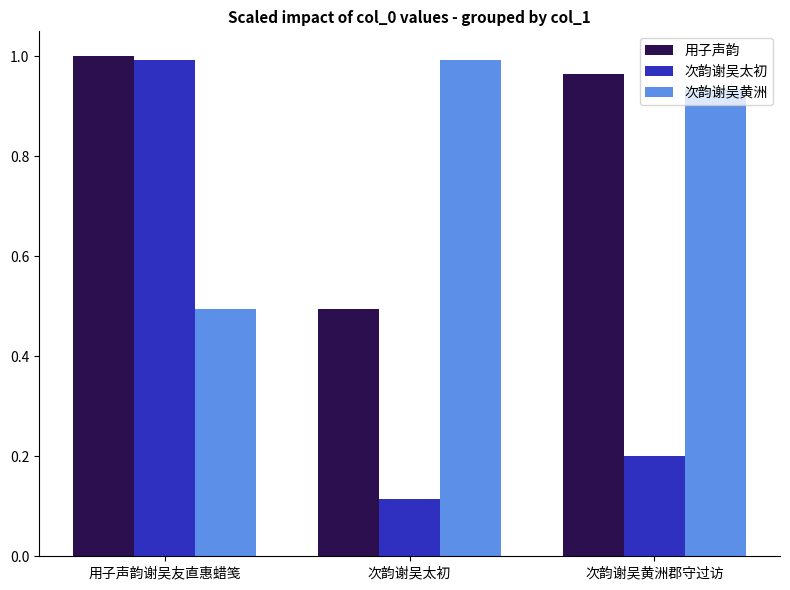

Does the chart contain any negative values?

No